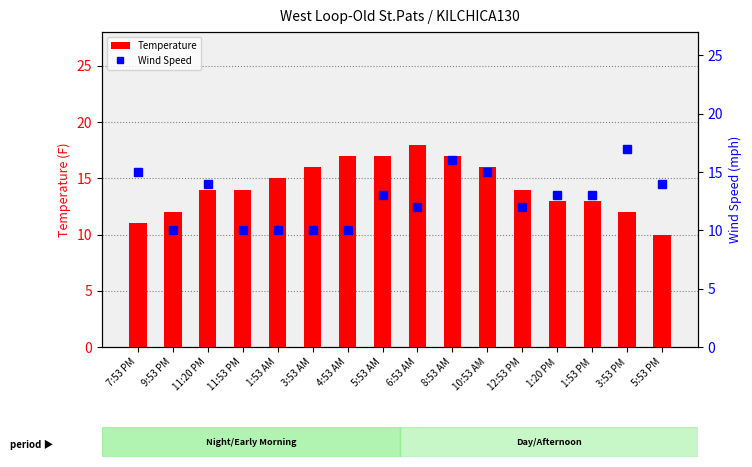

What is the value of the Temperature bar at the 16th from the left?

10